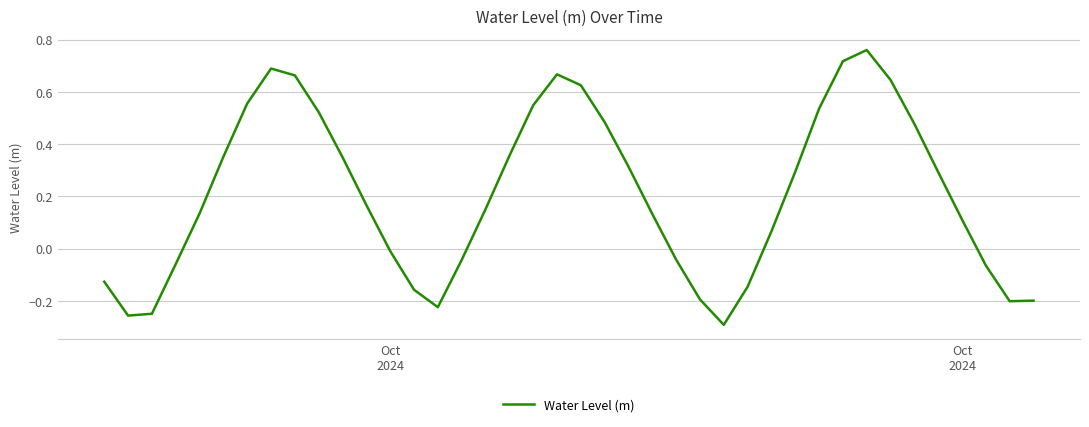

What is the difference between the maximum and minimum values?

1.1